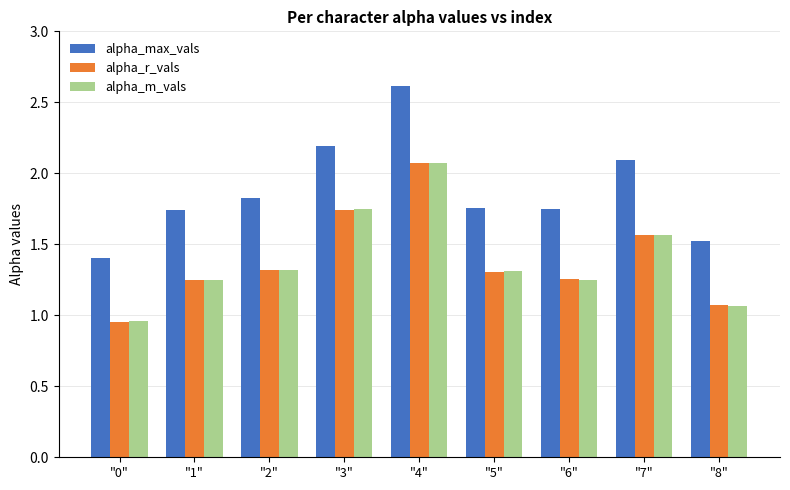

Is the value of alpha_r_vals at "4" greater than the value of alpha_max_vals at "4"?

No